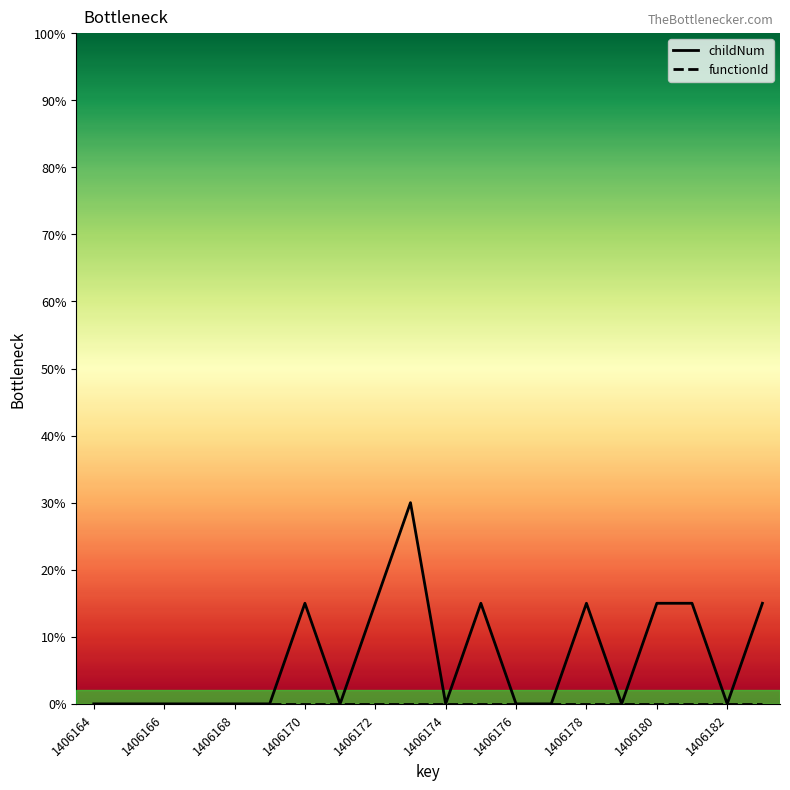

Count the number of data series in this chart.

2